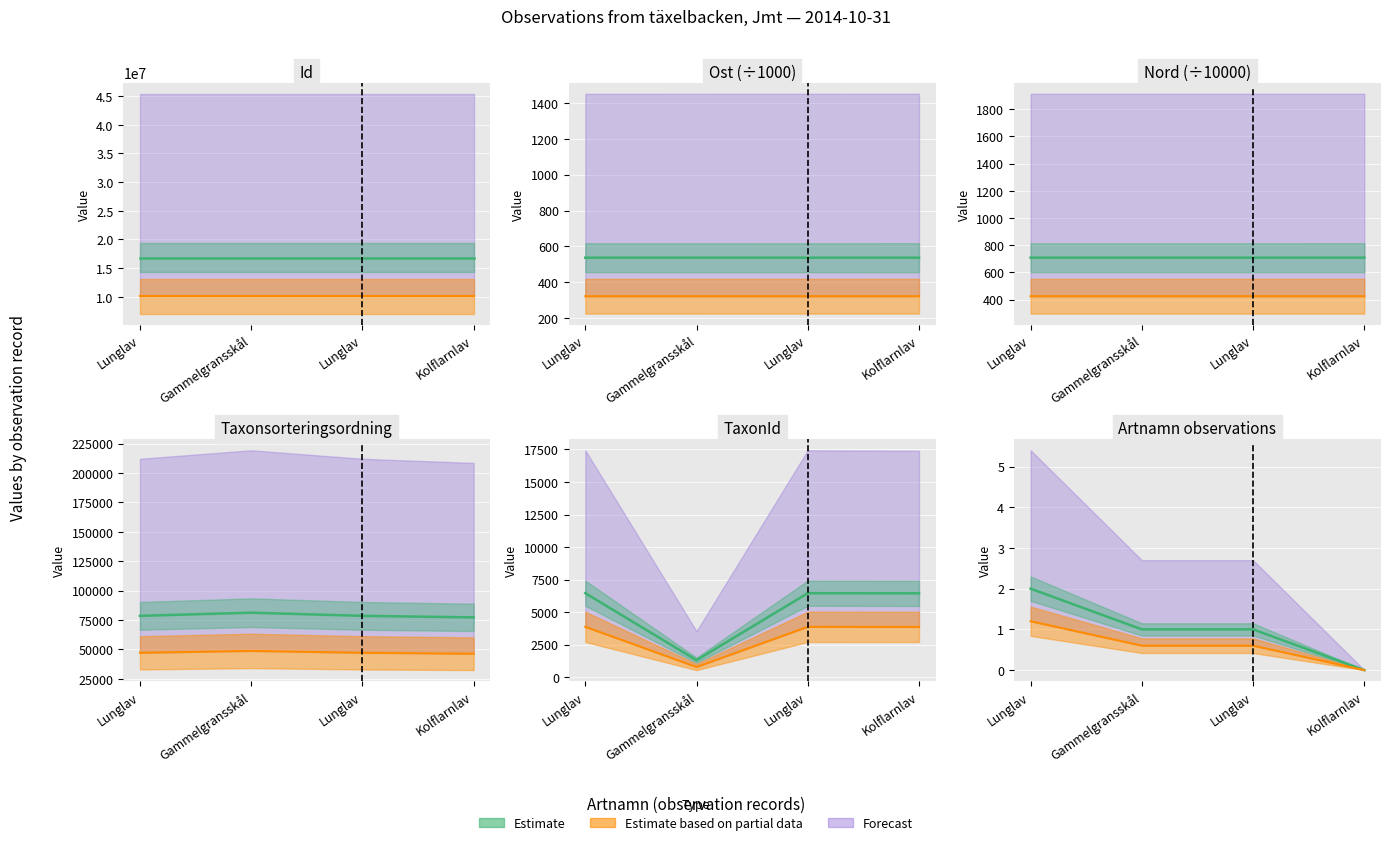

In TaxonId, how many points are higher than both neighbors (excluding endpoints)?

1